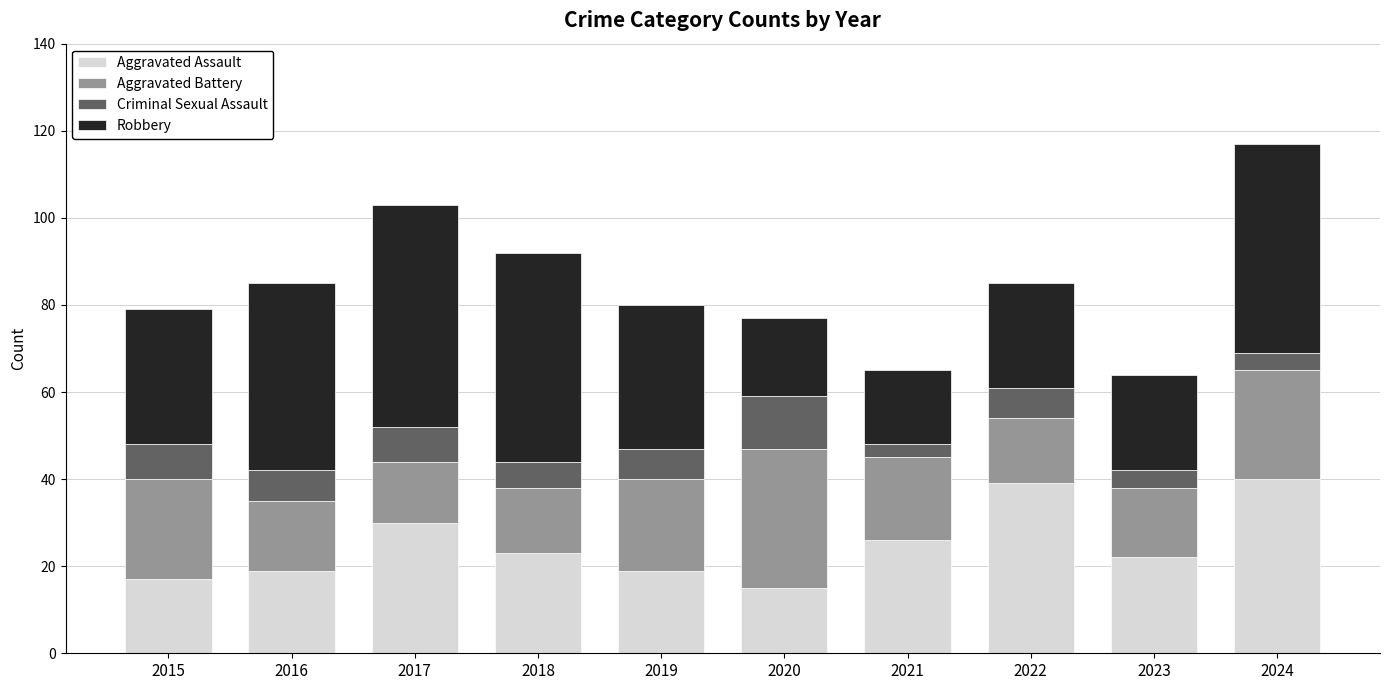

True or false: Aggravated Assault has a value of 24 at 2015.

False